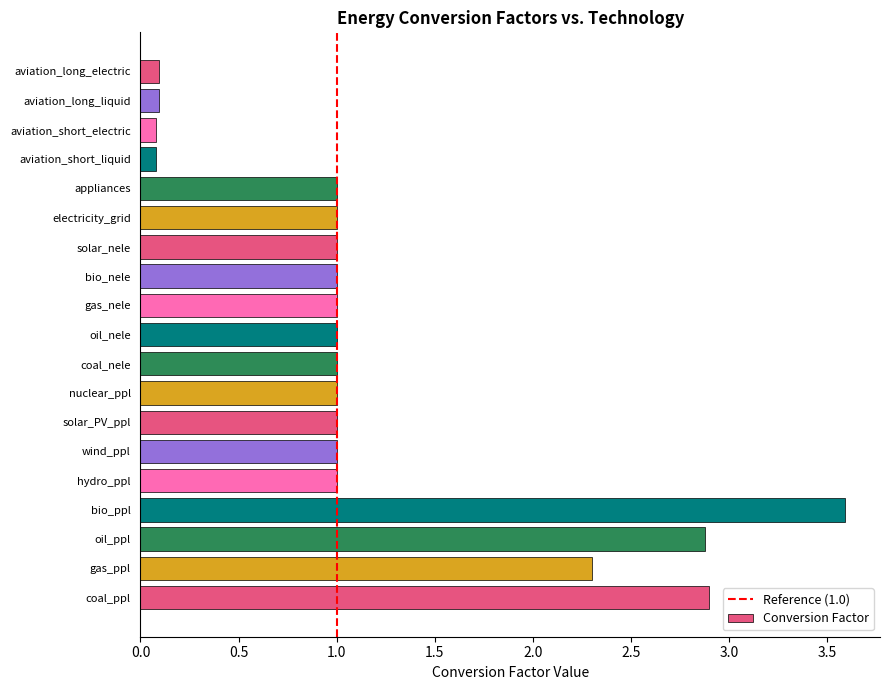

Which label corresponds to the largest value in the chart?

bio_ppl